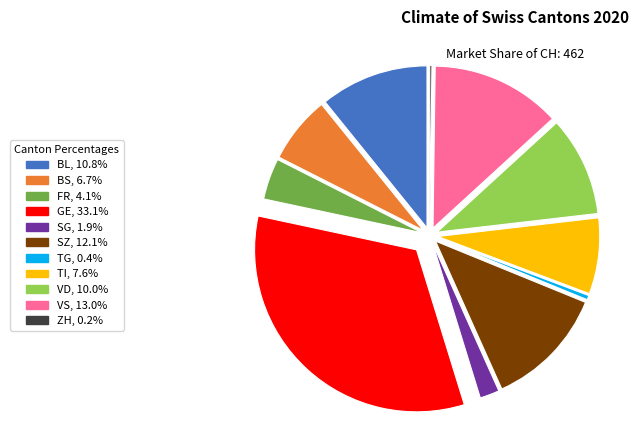

Do TG, 0.4% and BS, 6.7% together represent more than half of the pie?

No